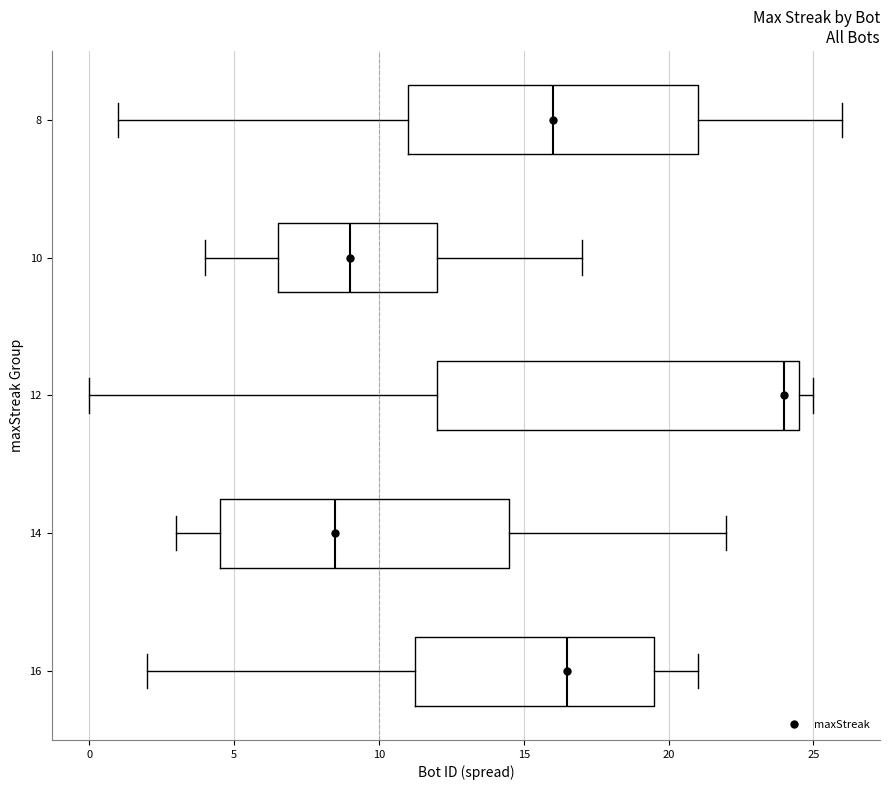

Where does the left whisker of the box at y = 8 end on the x-axis? The values are not printed on the chart, so give them approximately, as read against the axis.

1.0